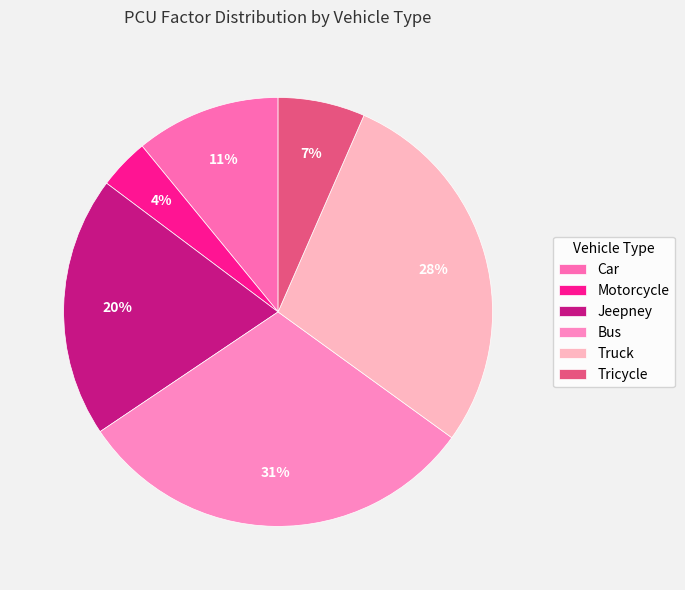

Do Motorcycle and Car together represent more than half of the pie?

No